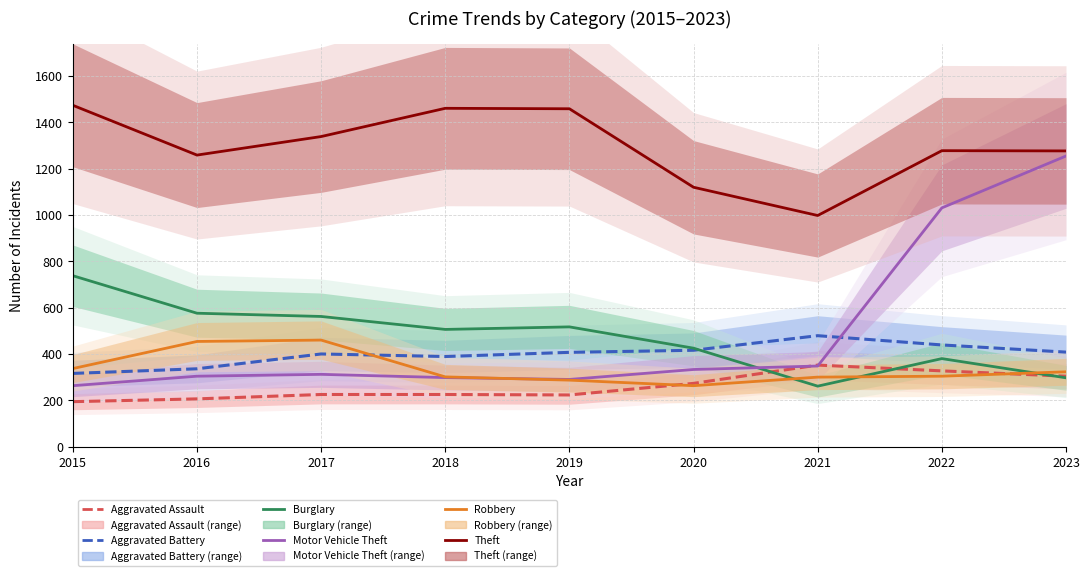

True or false: Robbery and Motor Vehicle Theft intersect in this chart.

True